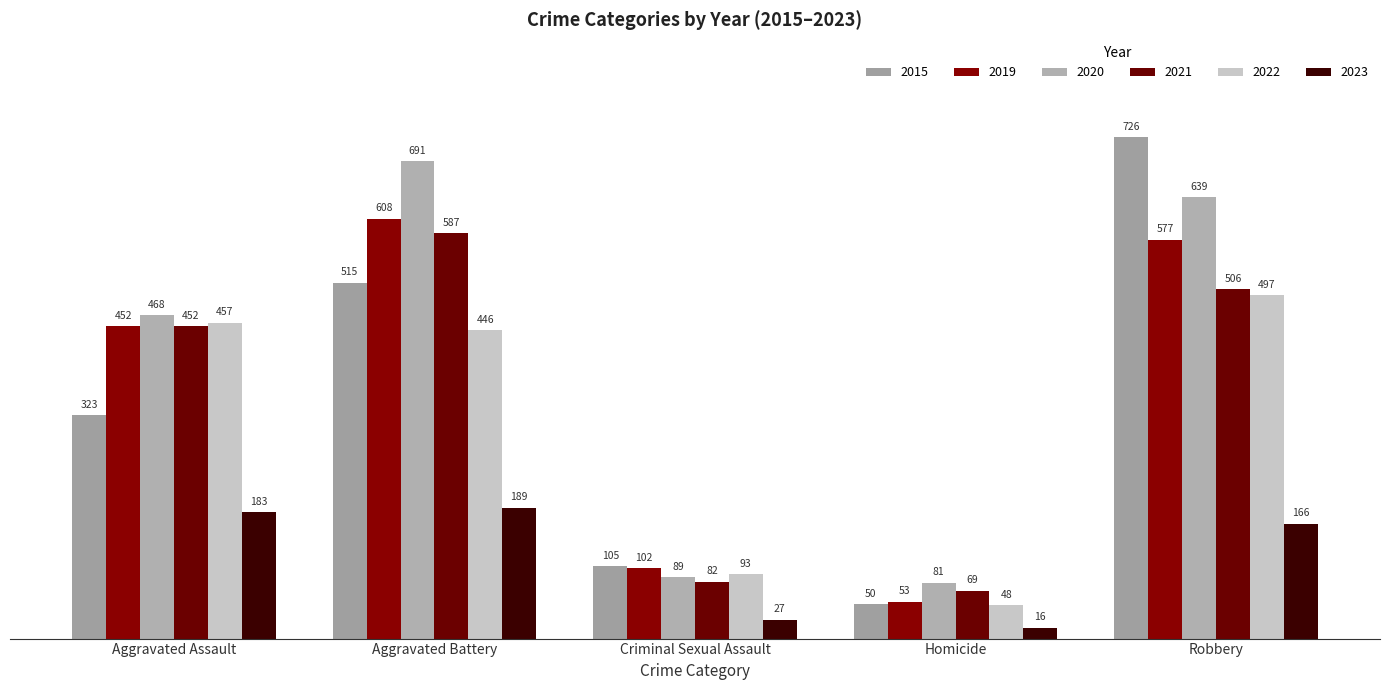

What are all the series names shown in the legend?

2015, 2019, 2020, 2021, 2022, 2023